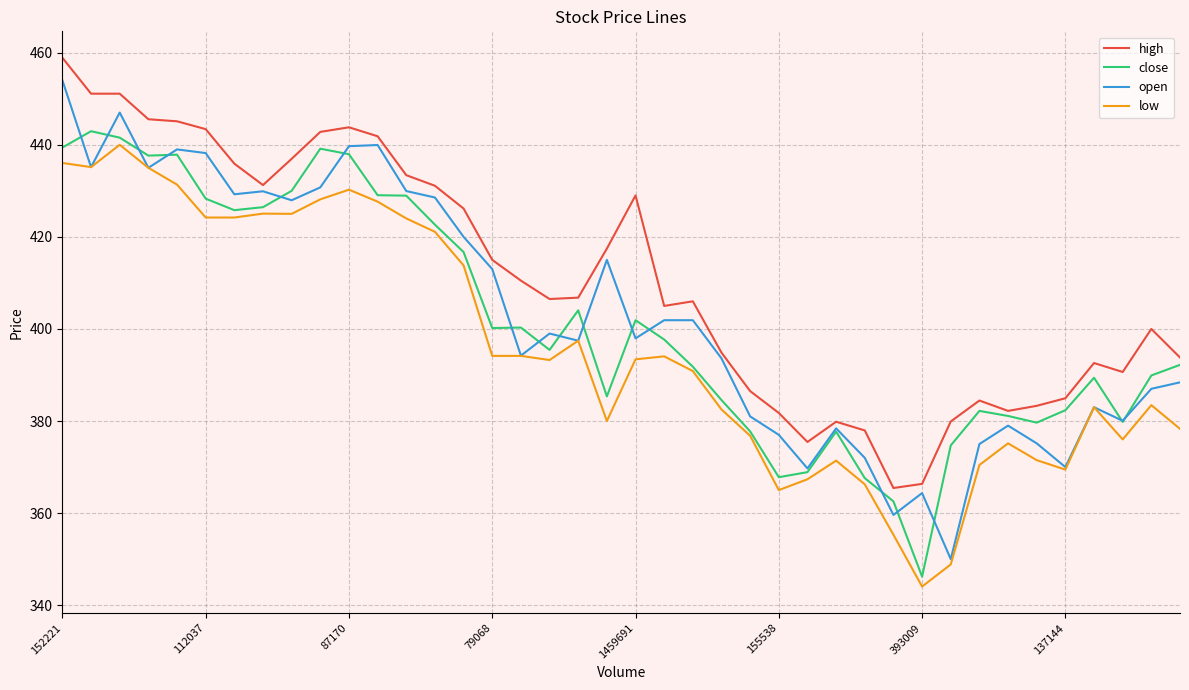

True or false: low and high cross at least once.

False